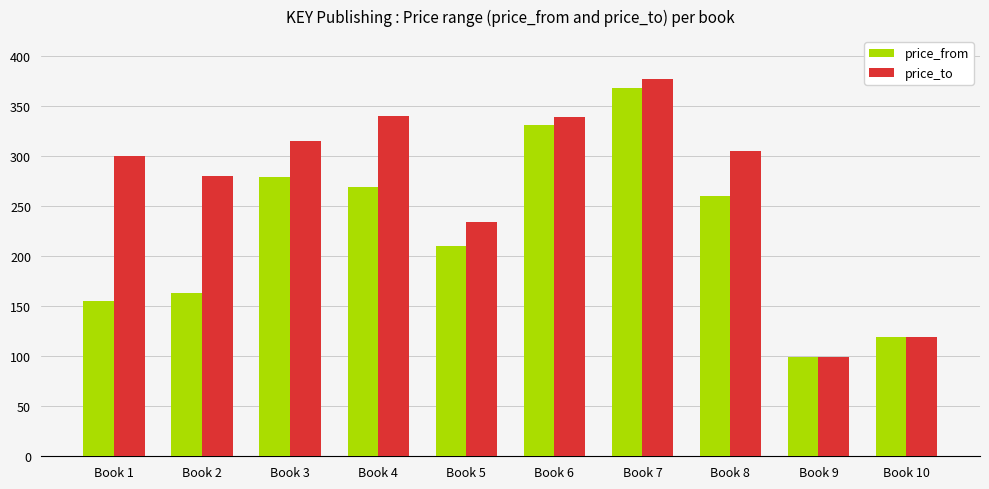

At how many categories does at least one series exceed 187?

8